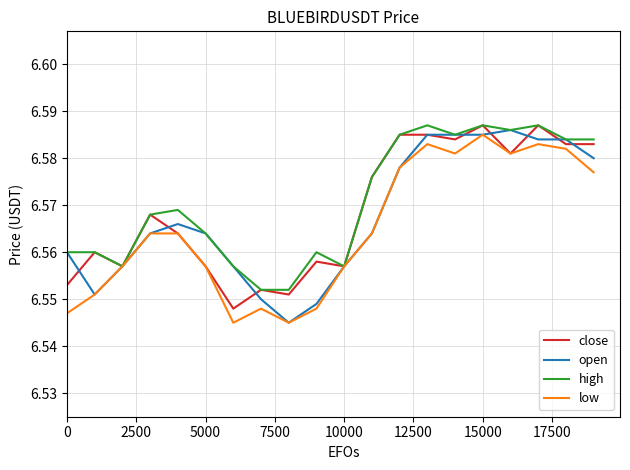

Rank the series by their average value, from lowest to highest.

low, open, close, high